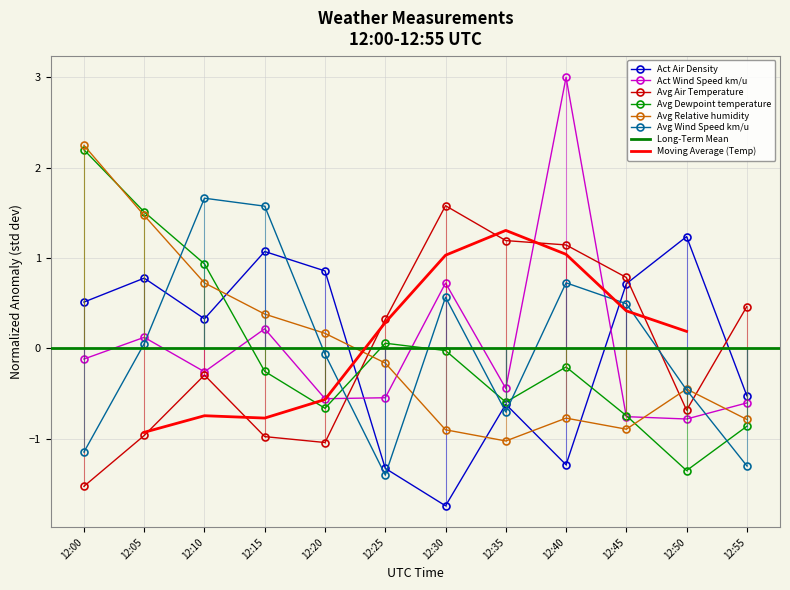

Rank the series by their maximum value, from highest to lowest.

Act Wind Speed km/u, Avg Relative humidity, Avg Dewpoint temperature, Avg Wind Speed km/u, Avg Air Temperature, Act Air Density